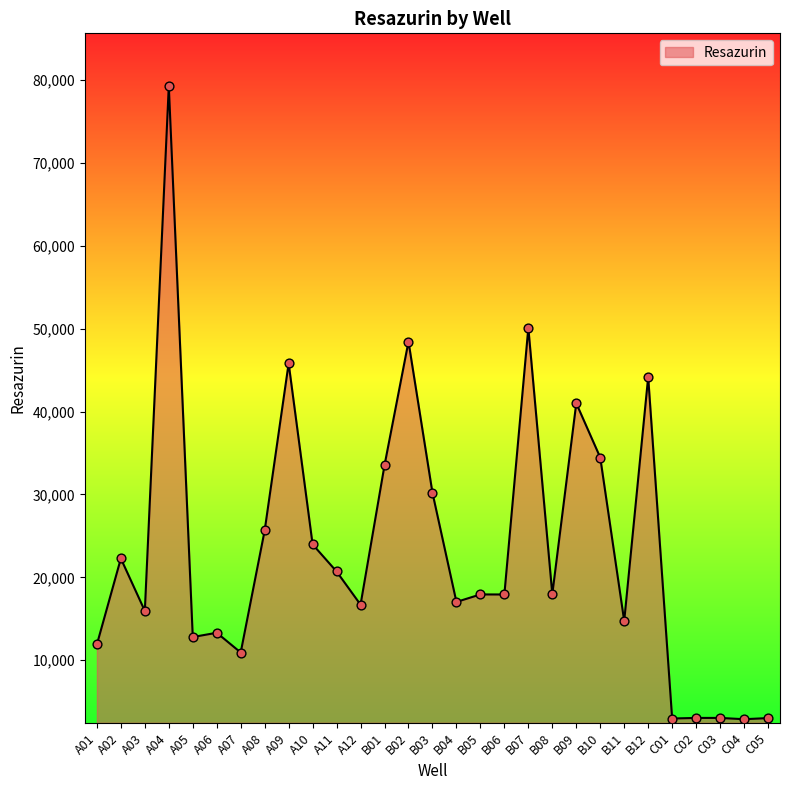

Approximately how many times larger is the value at A03 compared to A10?

0.7